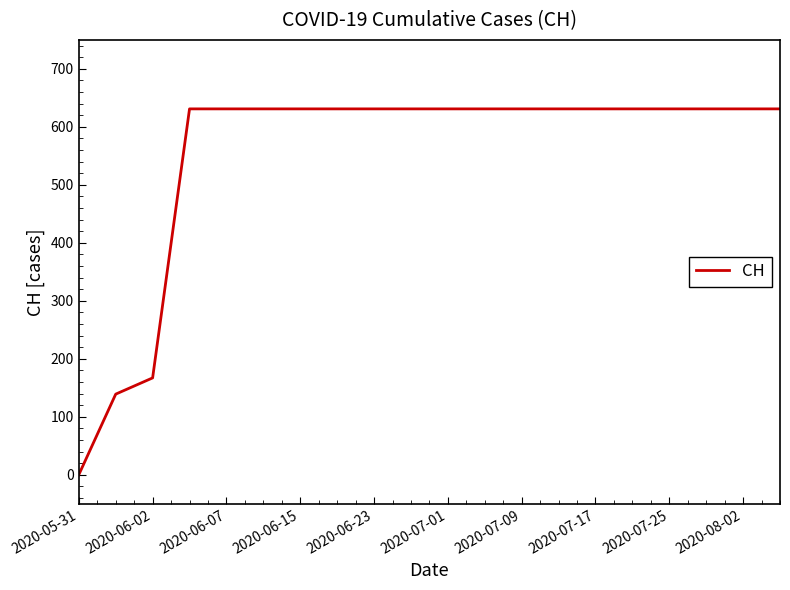

Does the chart have visible grid lines?

No